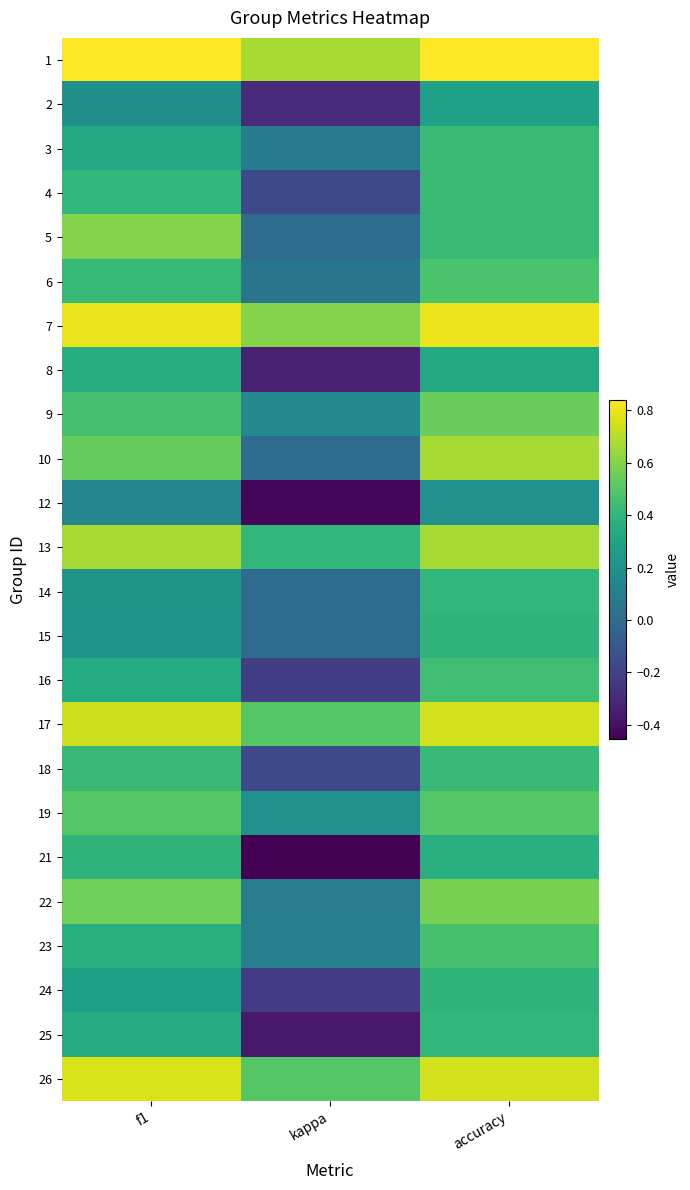

What is the greatest value displayed?

0.8